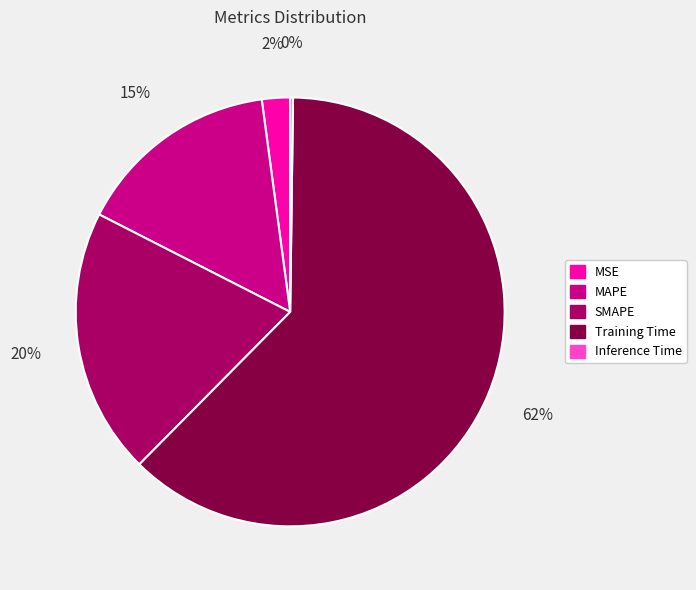

Which category has the biggest portion of the pie?

Training Time